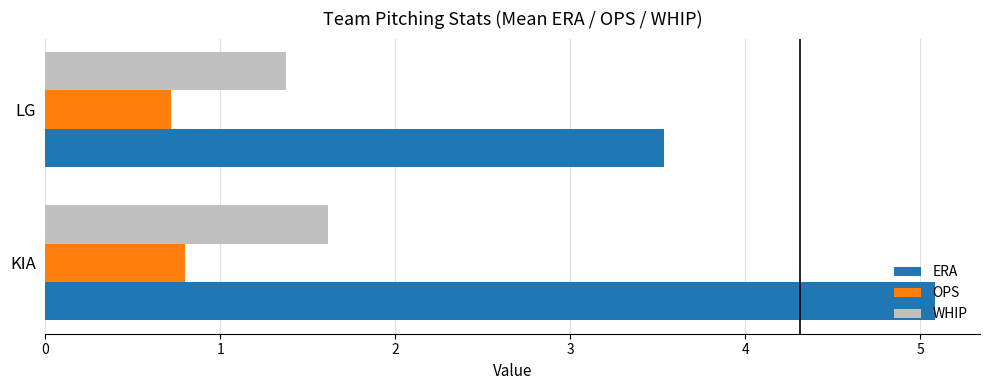

At which label does WHIP reach its peak?

KIA